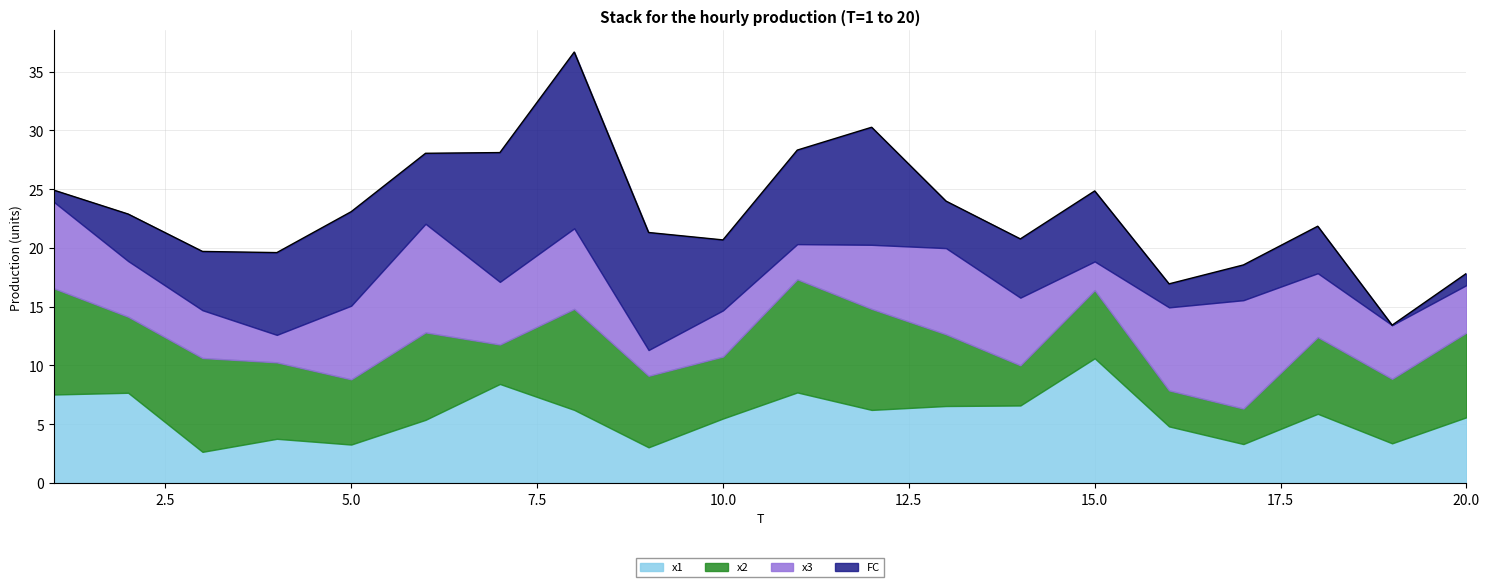

What is the difference between the x1 values at 19 and 20?

2.2